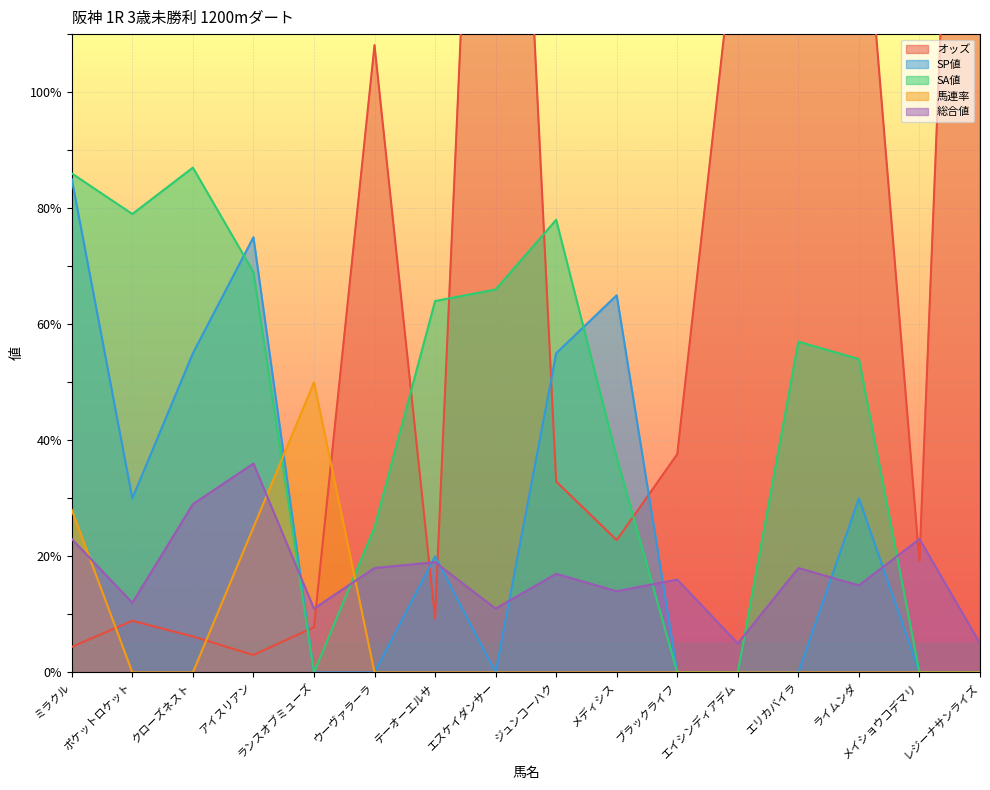

Where do オッズ and 馬連率 first cross each other?

ミラクル and ポケットロケット